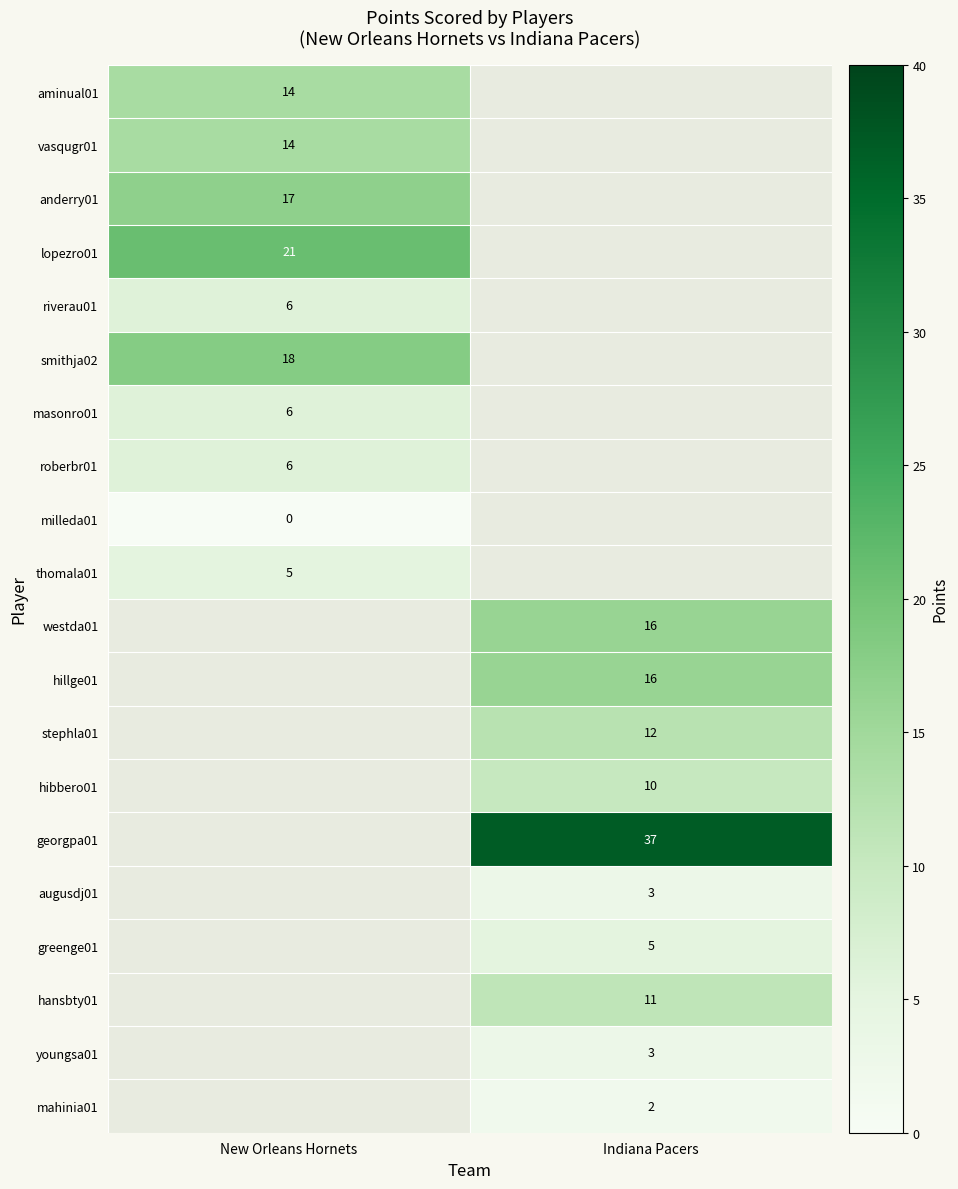

The value of hibbero01 at Indiana Pacers is 10. True or false?

True